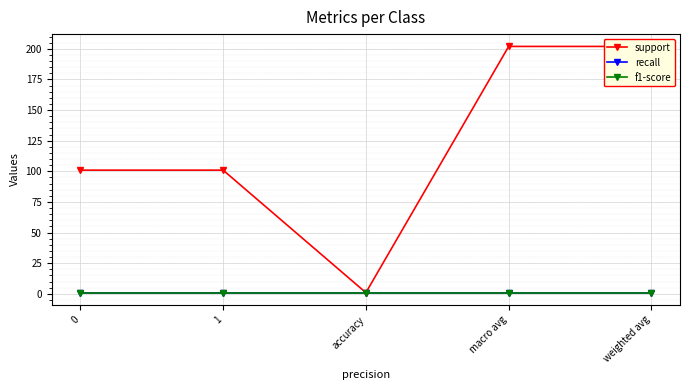

At how many categories does at least one series exceed 15?

4